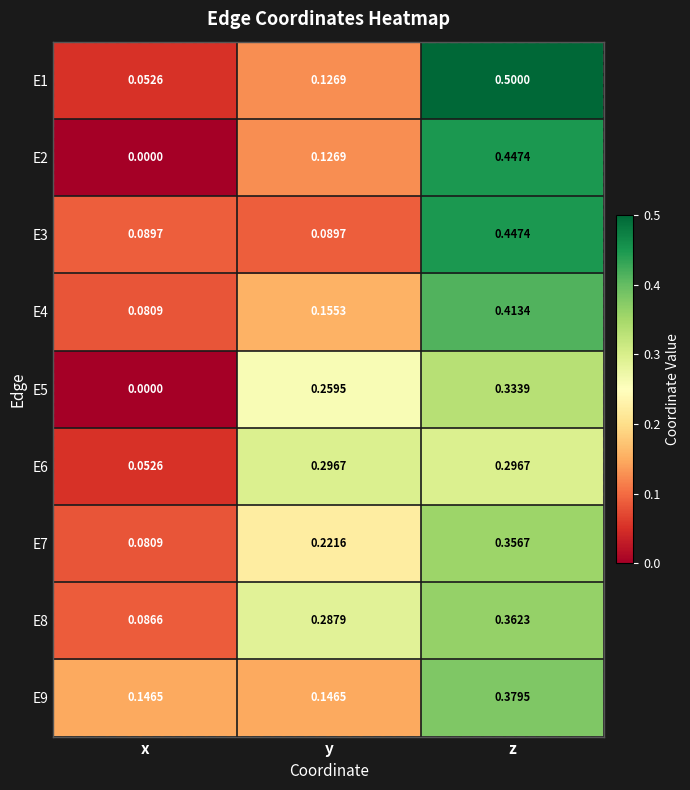

Which series has the largest total across all categories?

E8